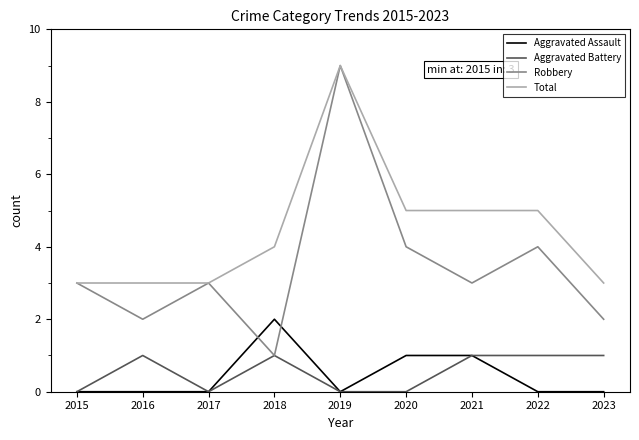

How many lines are shown in the chart?

4